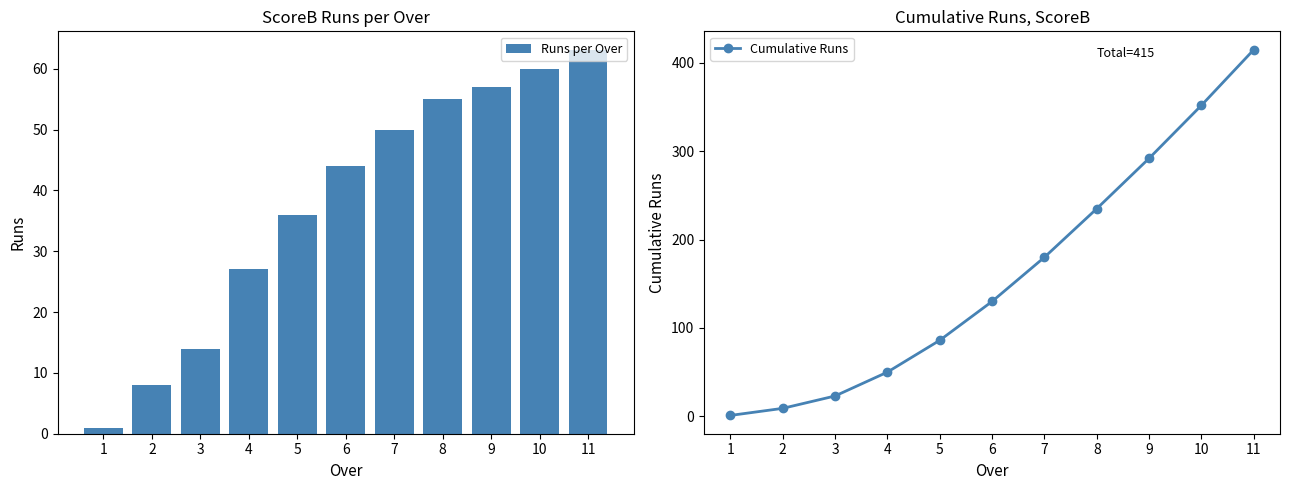

Reading right to left, extract all data points from this chart.

Runs per Over: 63	60	57	55	50	44	36	27	14	8	1
Cumulative Runs: 415	352	292	235	180	130	86	50	23	9	1